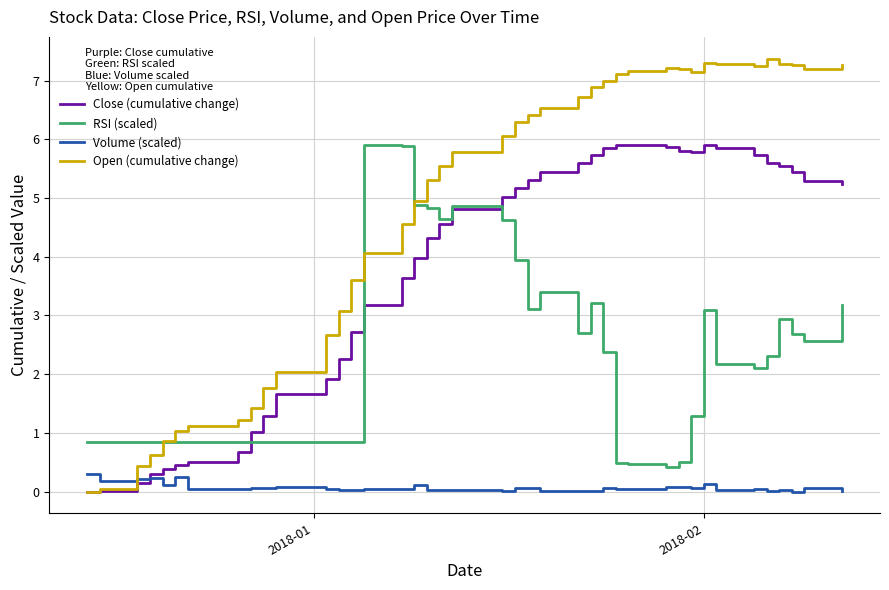

How many lines are shown in the chart?

4